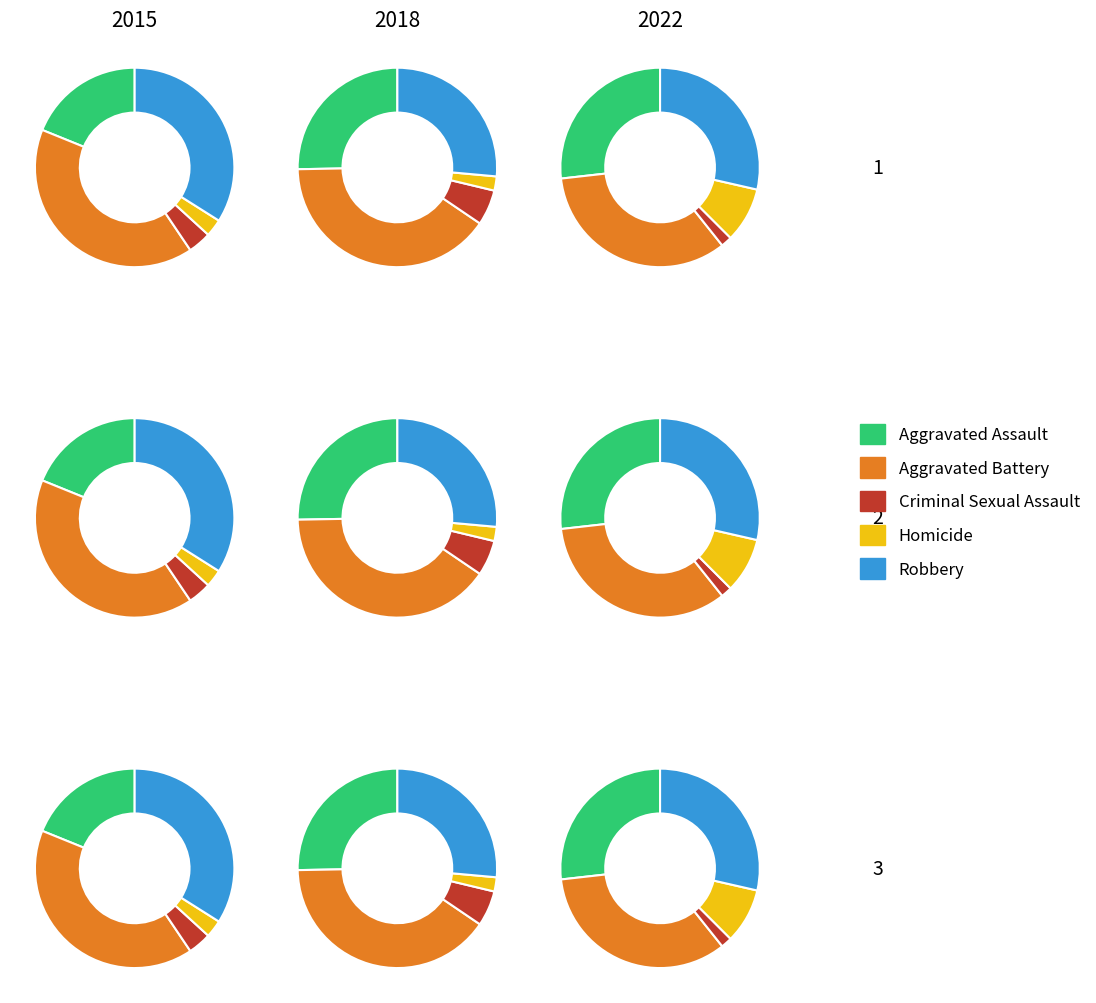

Is there a majority slice in this chart?

No